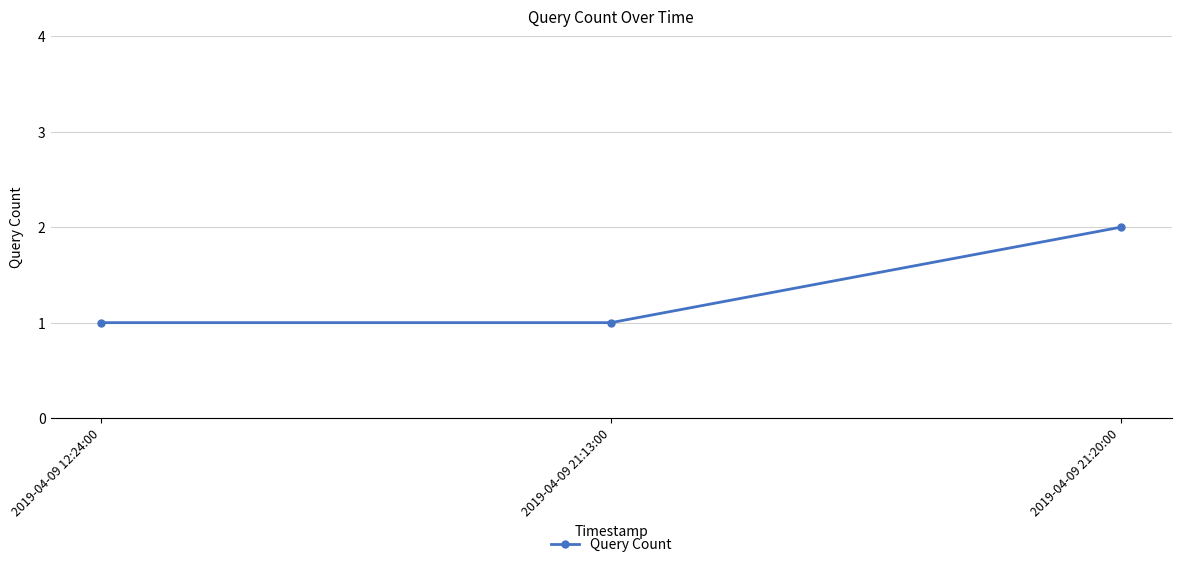

Between 2019-04-09 21:20:00 and 2019-04-09 21:13:00, which is larger?

2019-04-09 21:20:00